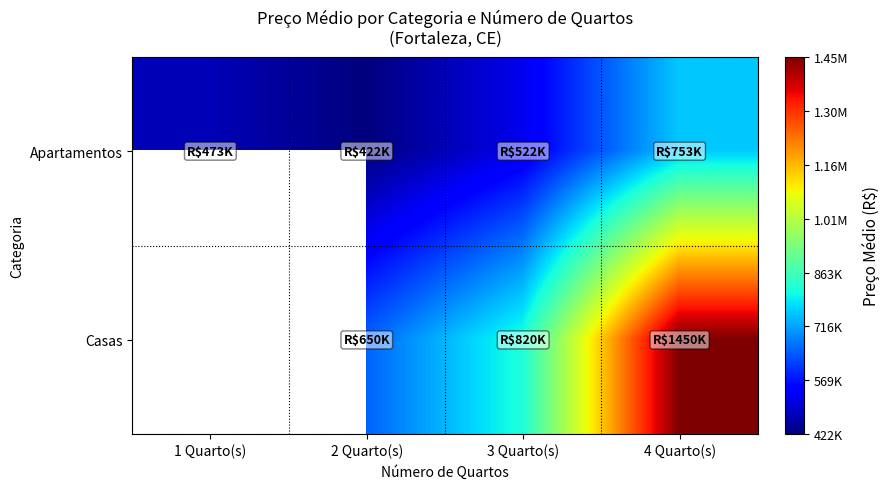

At which label does Casas first exceed 820000?

4 Quarto(s)